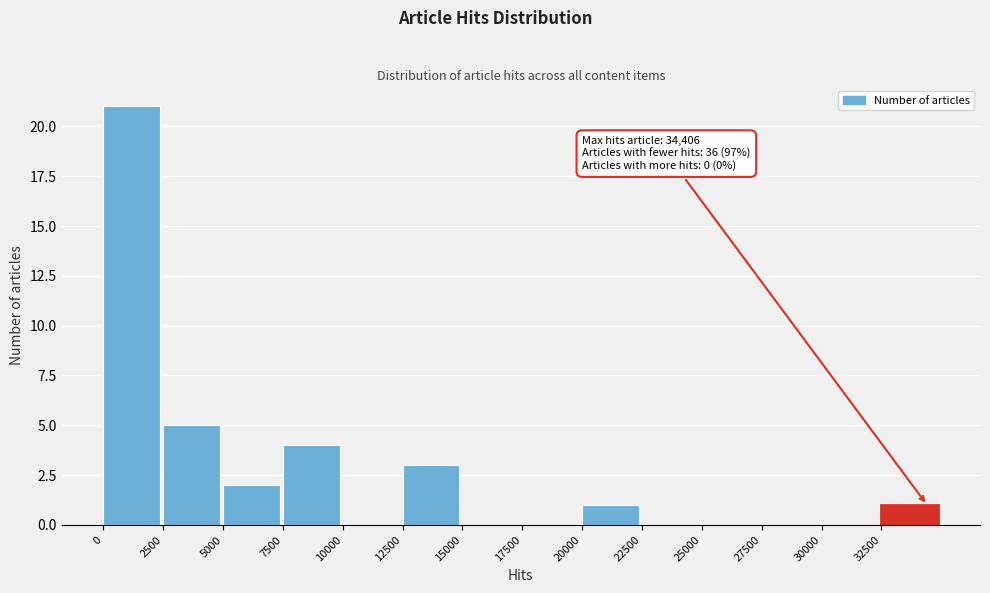

Over which range of the x-axis is the bar tallest?

0 to 2500